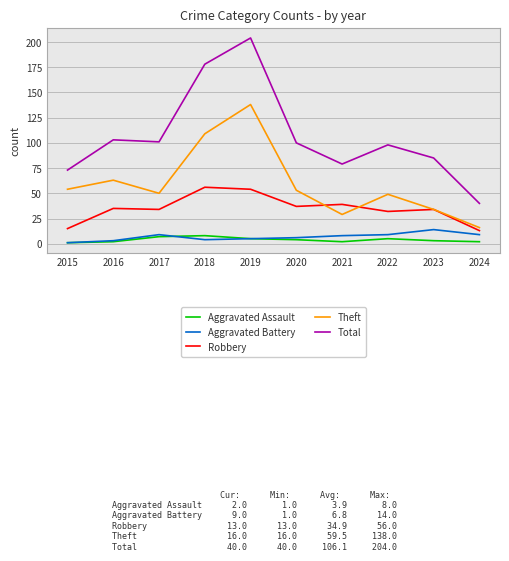

Is this an area chart (filled region under the line)?

No